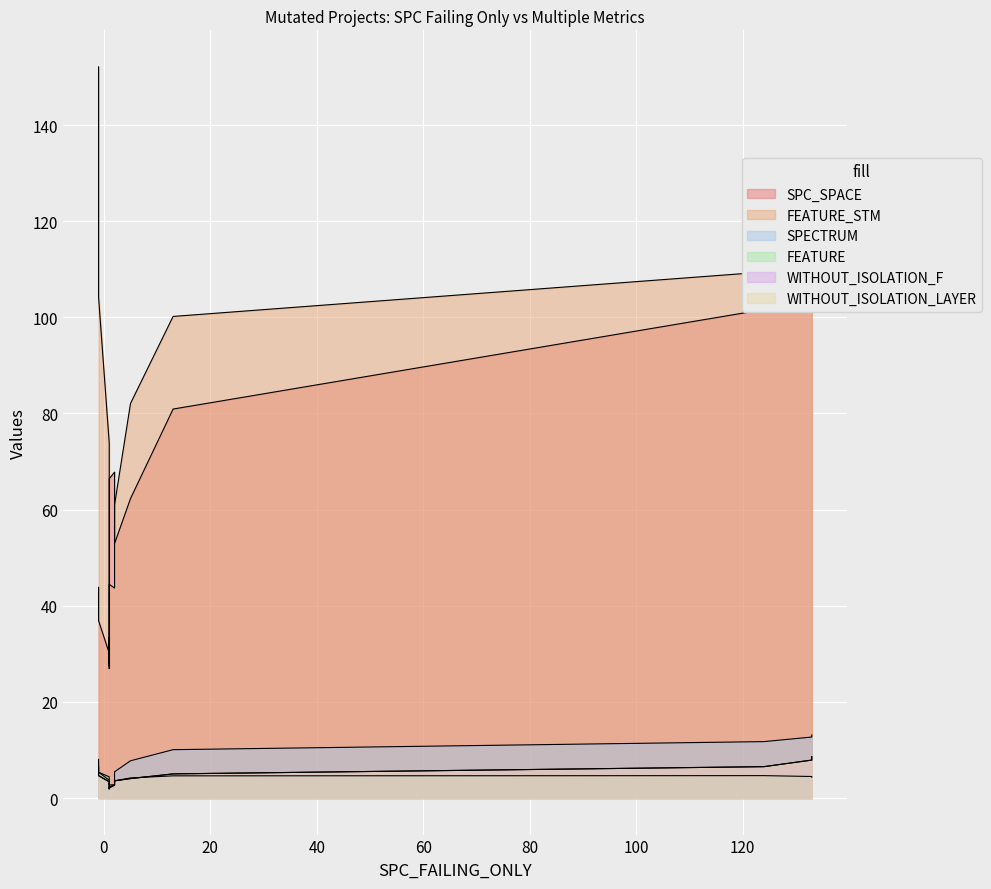

What are all the series names shown in the legend?

SPC_SPACE, FEATURE_STM, SPECTRUM, FEATURE, WITHOUT_ISOLATION_F, WITHOUT_ISOLATION_LAYER